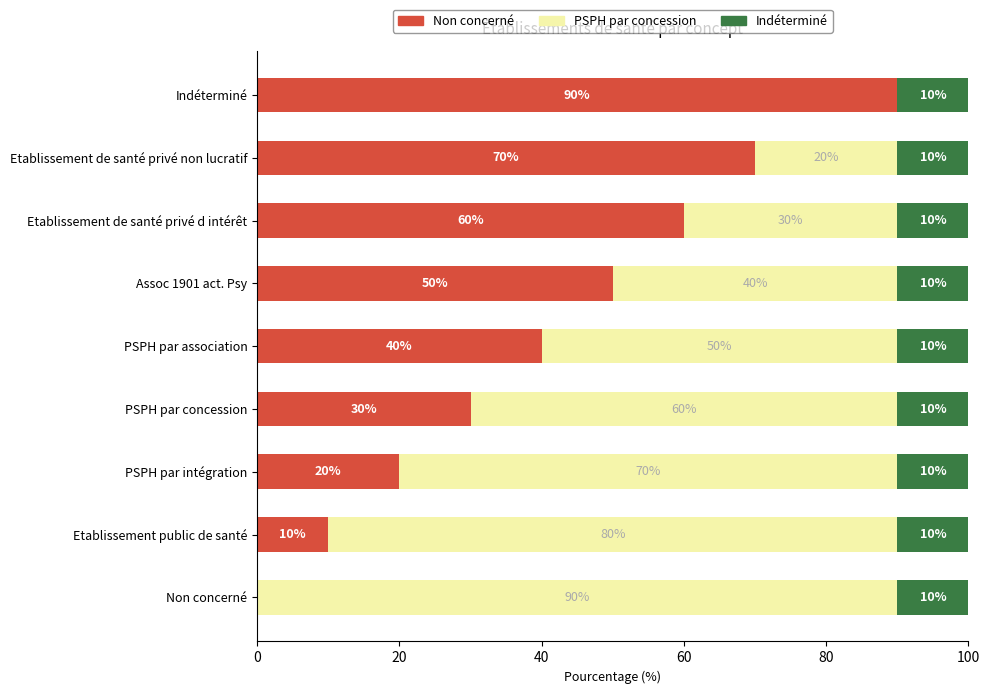

What is the maximum value for Non concerné?

90